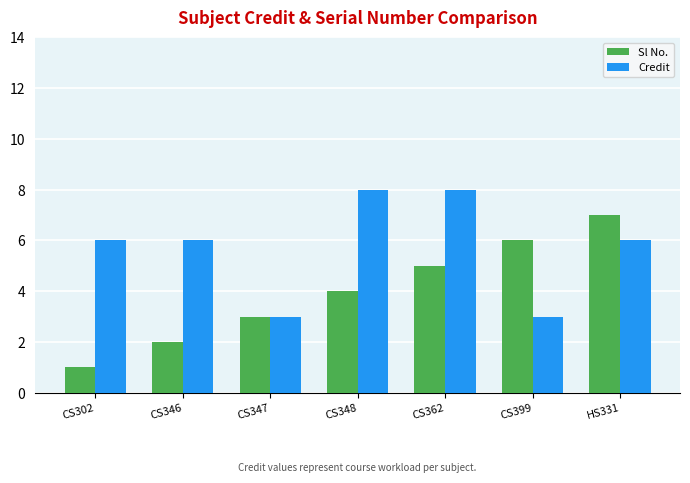

Is the value of Sl No. at HS331 greater than the value of Credit at CS302?

Yes